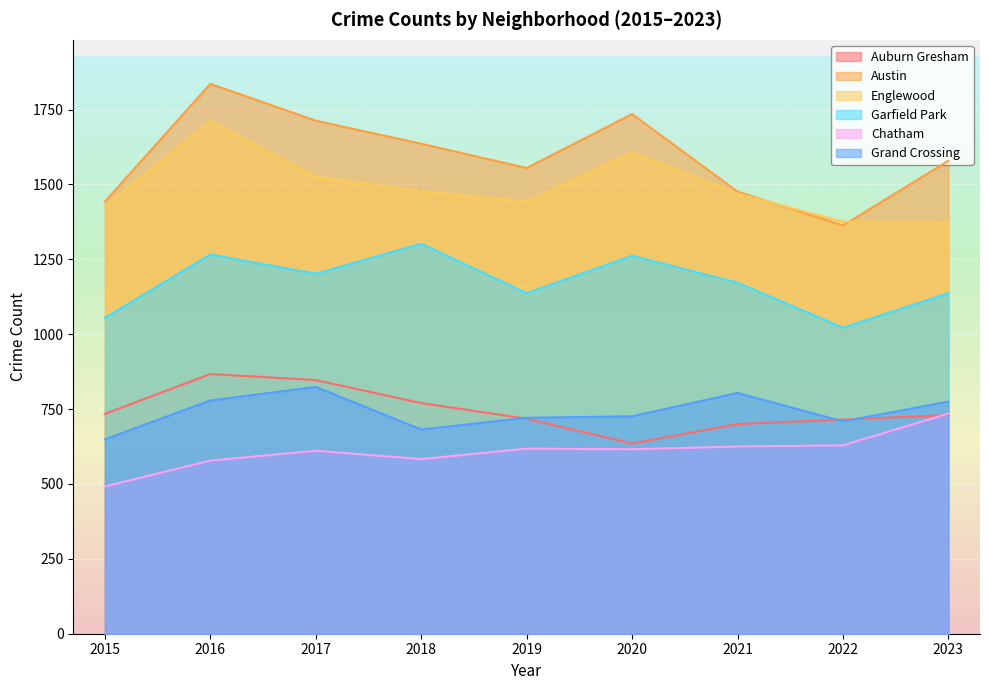

Is it true that Auburn Gresham equals 1011 at 2022?

False